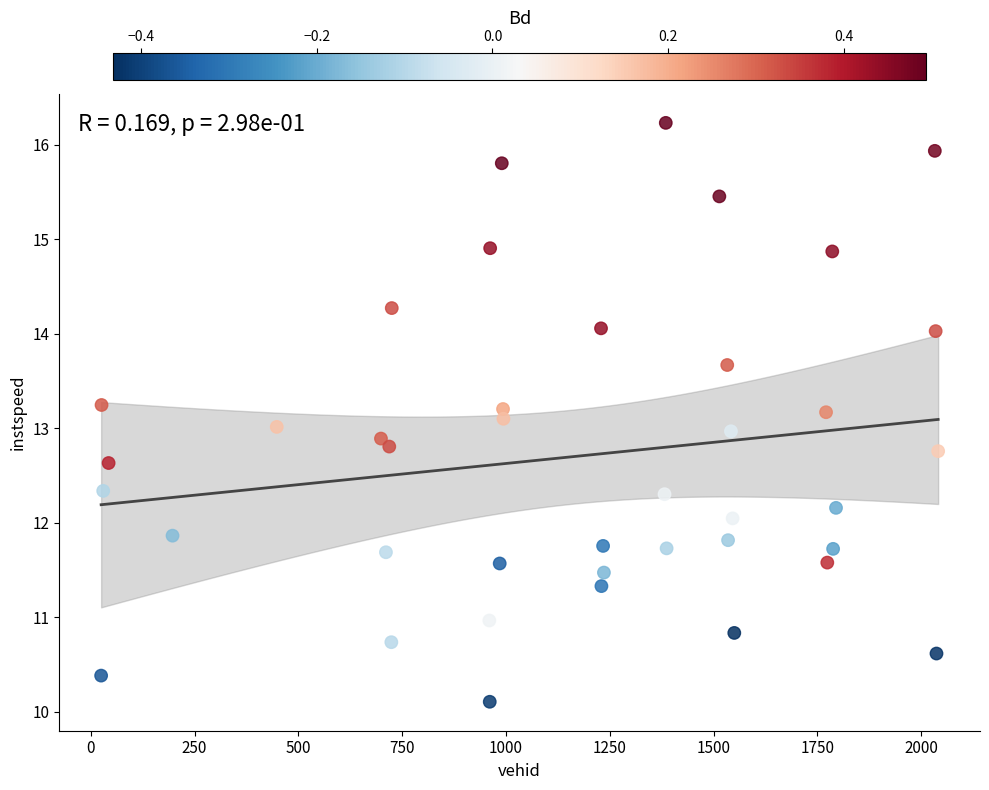

What is the range of X values (max minus min)?

2016.0